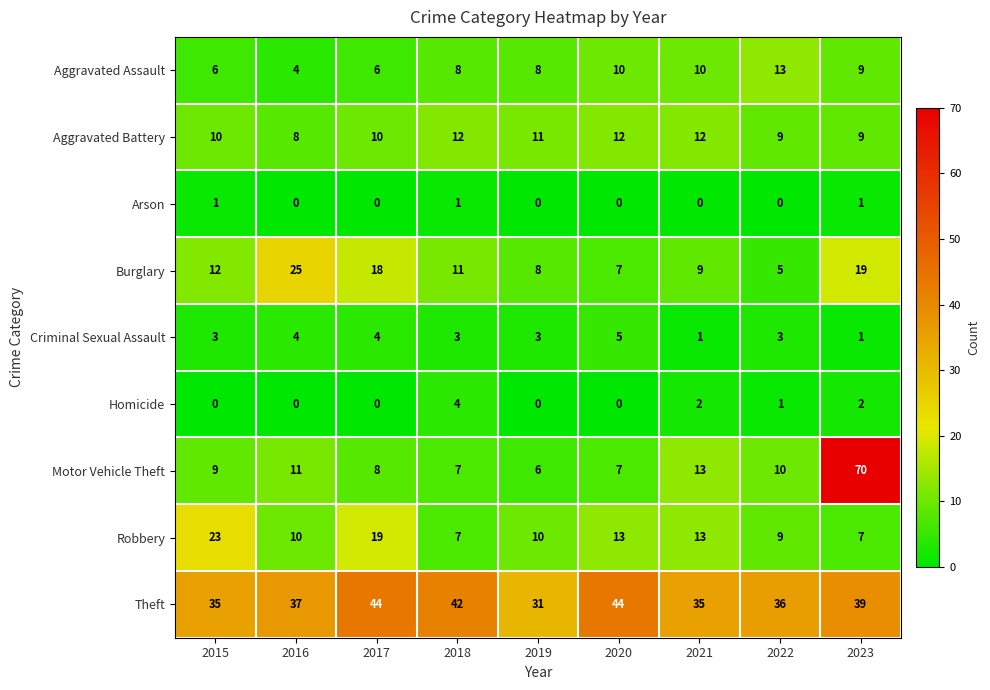

What value does the Theft series have at 2018, to the nearest 5?

40